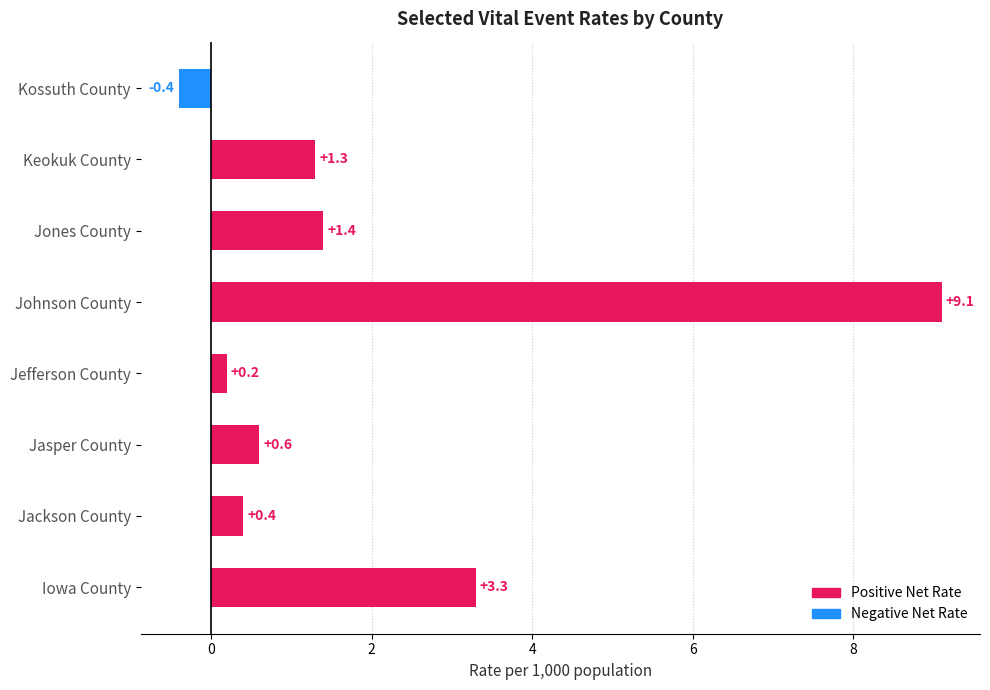

What value does the data have at Jones County?

1.4